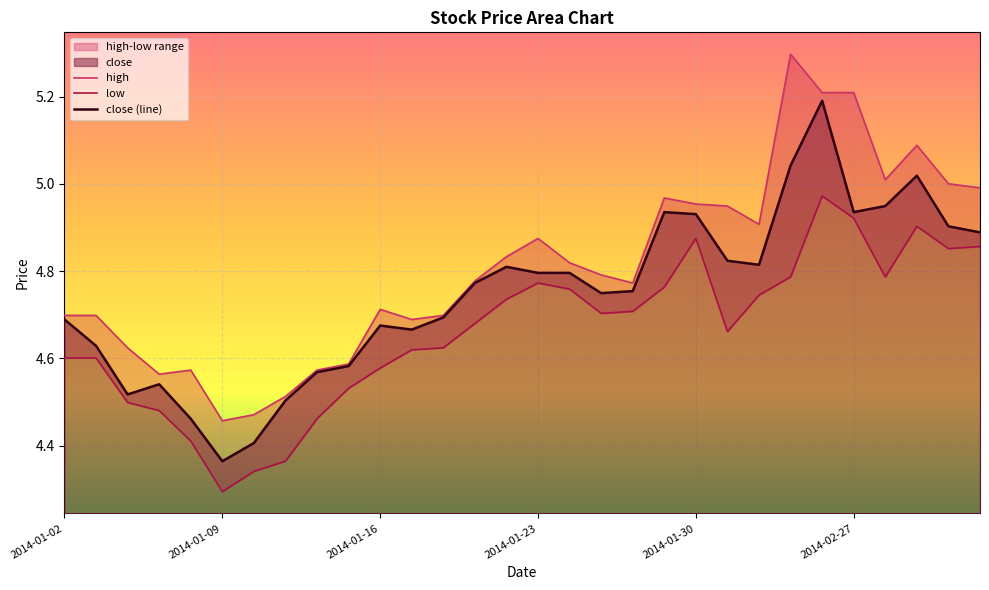

Which series has the widest spread of values?

high